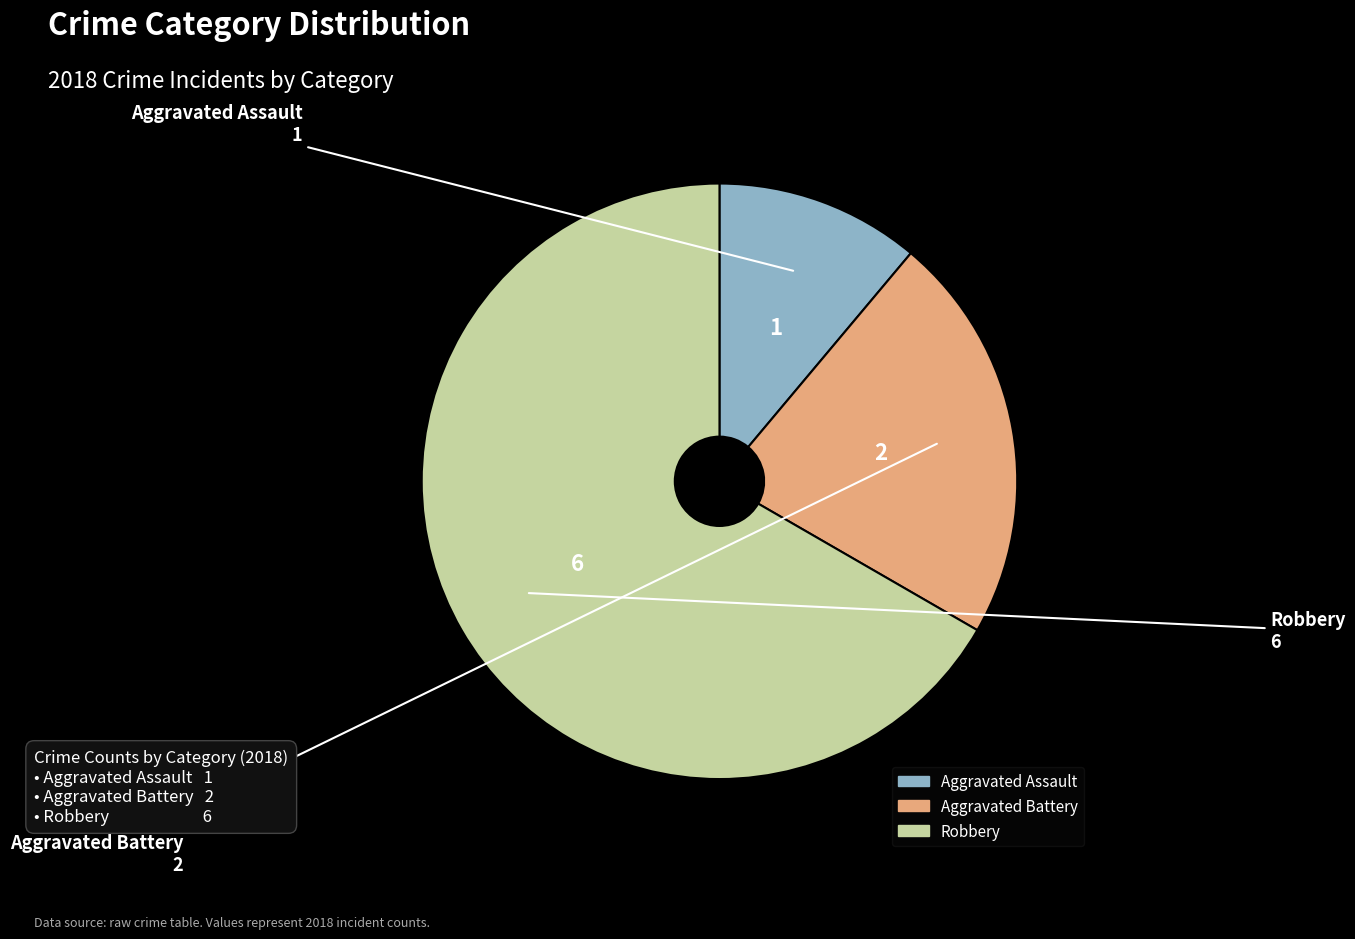

The Aggravated Assault slice represents 11% of the pie. True or false?

True